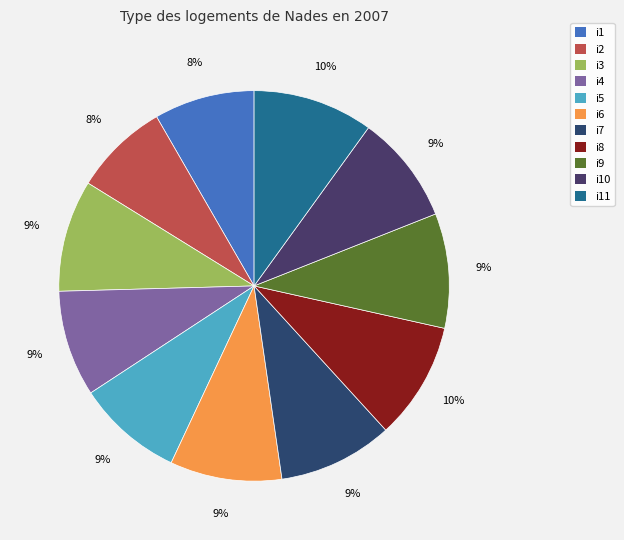

Which category has the biggest portion of the pie?

i11